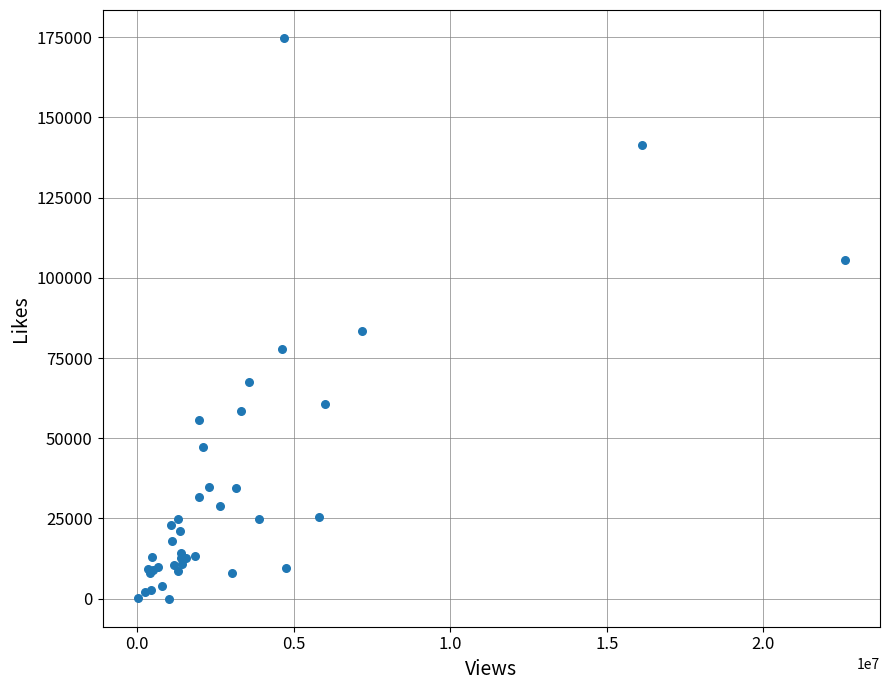

What Y value in the scatter plot is closest to 87379?

83501